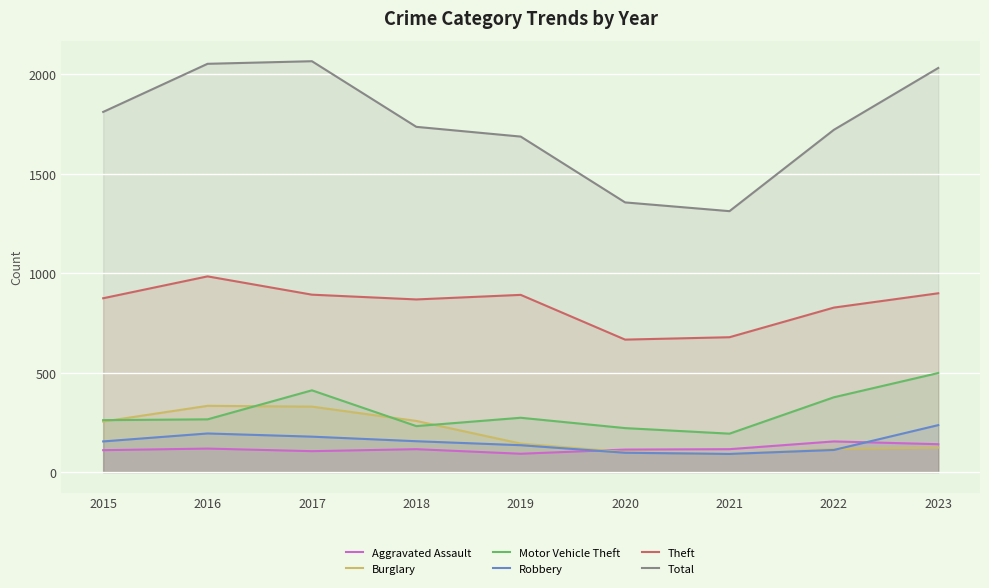

What is the sum of the Burglary values at 2017 and 2022?

445